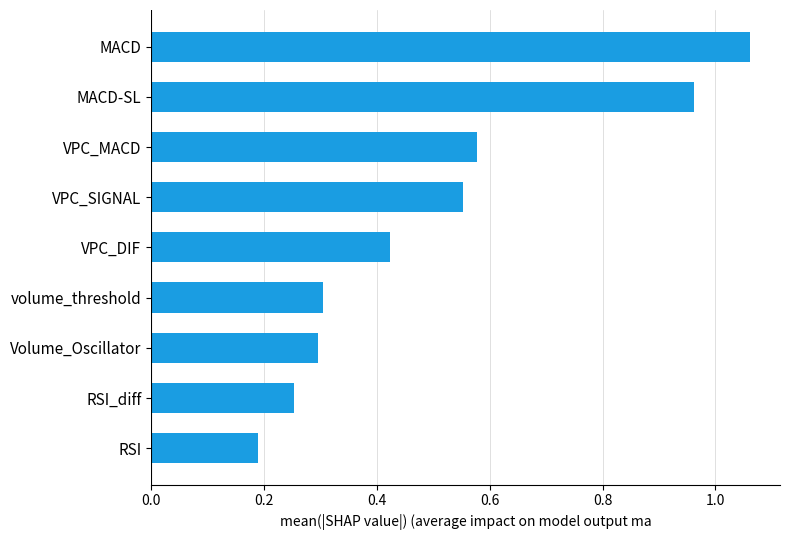

Between MACD and VPC_MACD, which is larger?

MACD